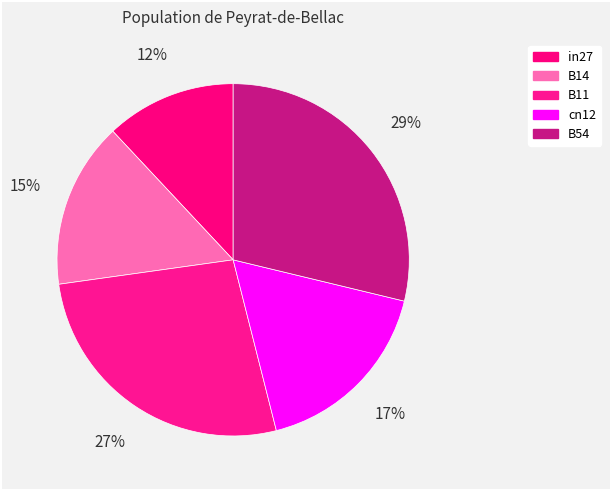

To the nearest percent, what portion does B11 represent?

27%